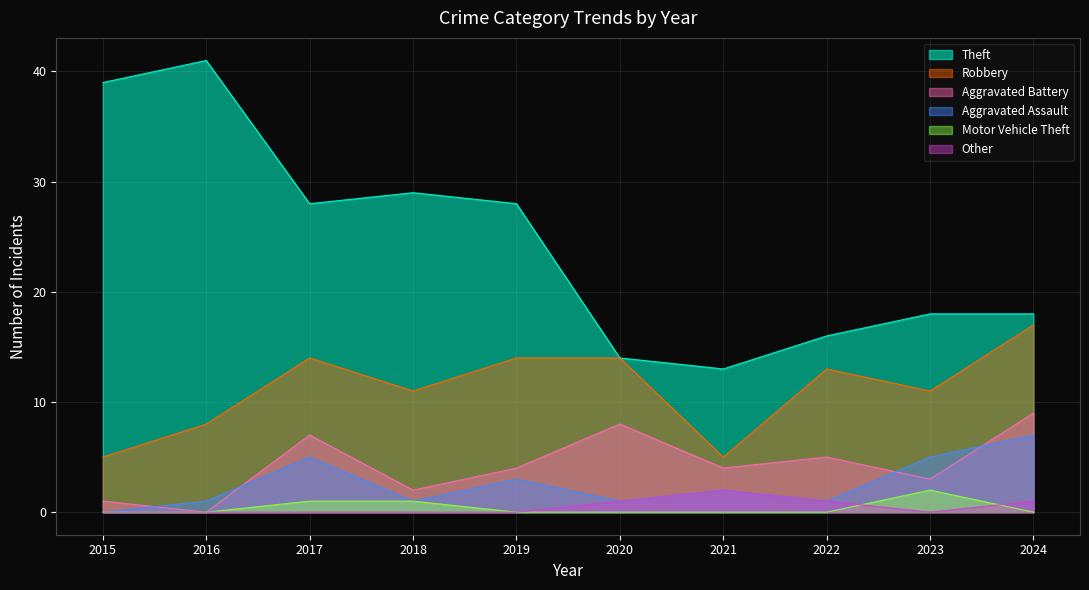

Between 2015 and 2022, which is larger?

2015